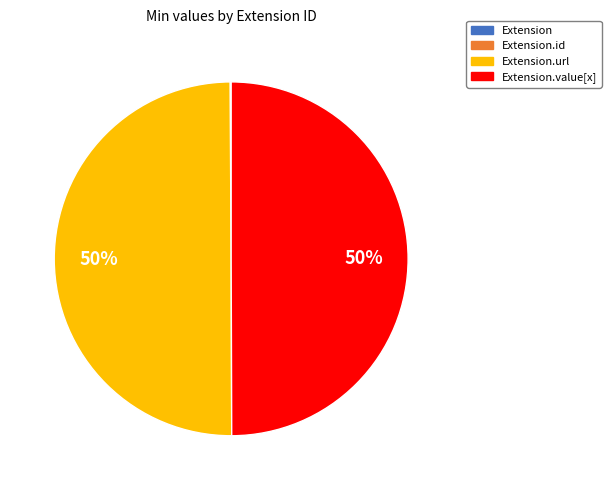

To the nearest percent, what is the average slice percentage?

25%